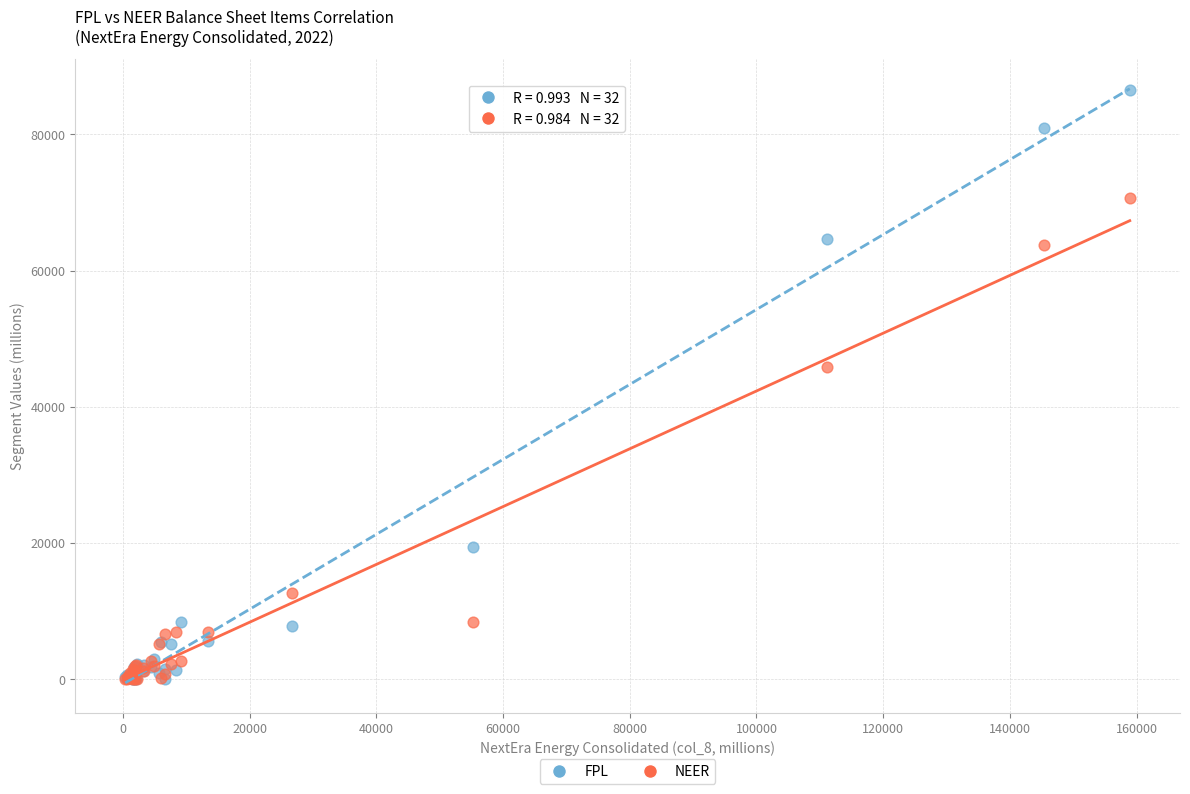

Which series contains the highest Y value?

FPL